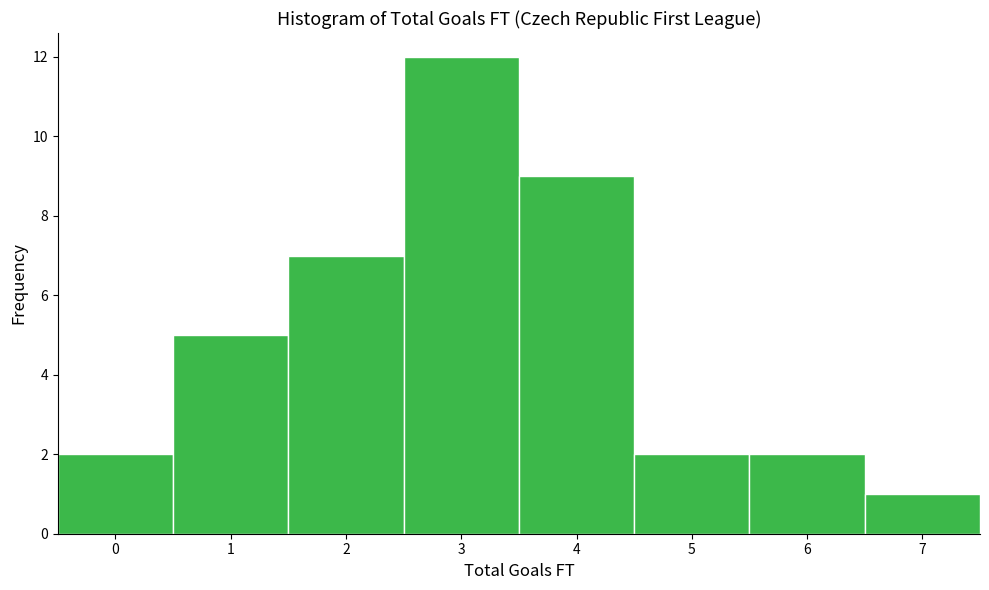

How tall is the bar that spans 6.5 to 7.5 on the x-axis? The values are not printed on the chart, so give them approximately, as read against the axis.

1